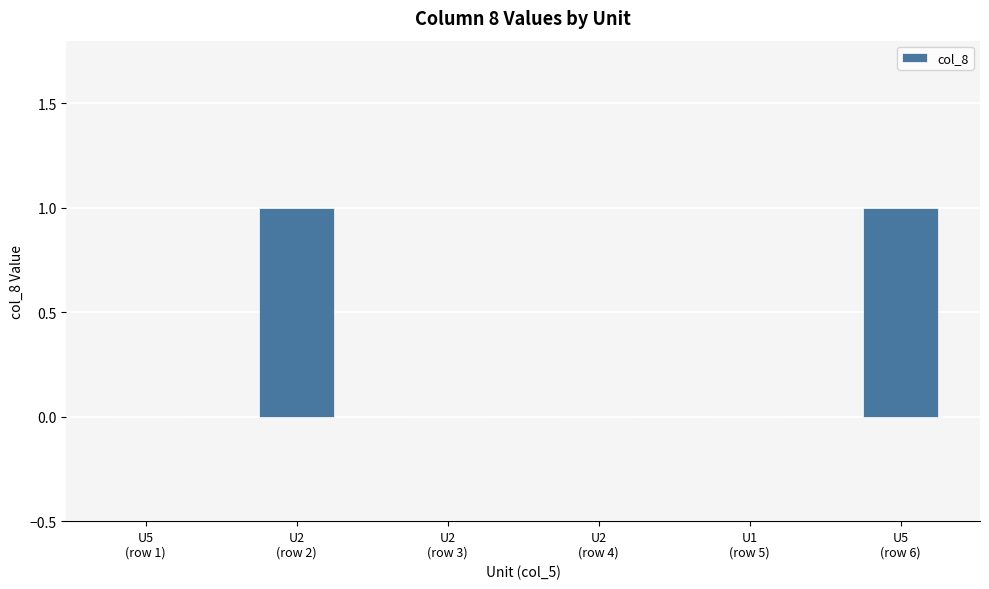

Reading left to right, transcribe all the data shown in this chart.

U5
(row 1)=0	U2
(row 2)=1	U2
(row 3)=0	U2
(row 4)=0	U1
(row 5)=0	U5
(row 6)=1